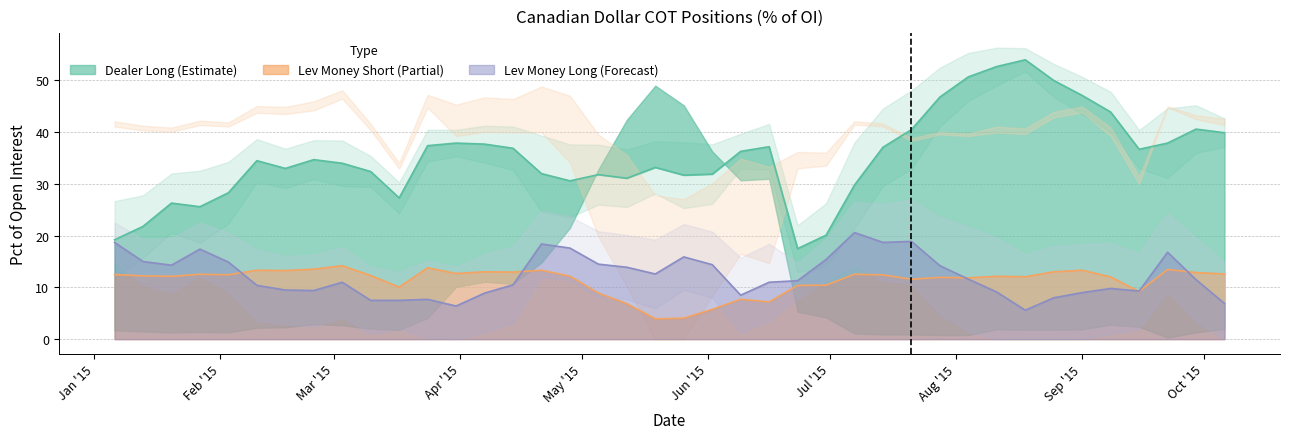

In Dealer Long, how many points are higher than both neighbors (excluding endpoints)?

9